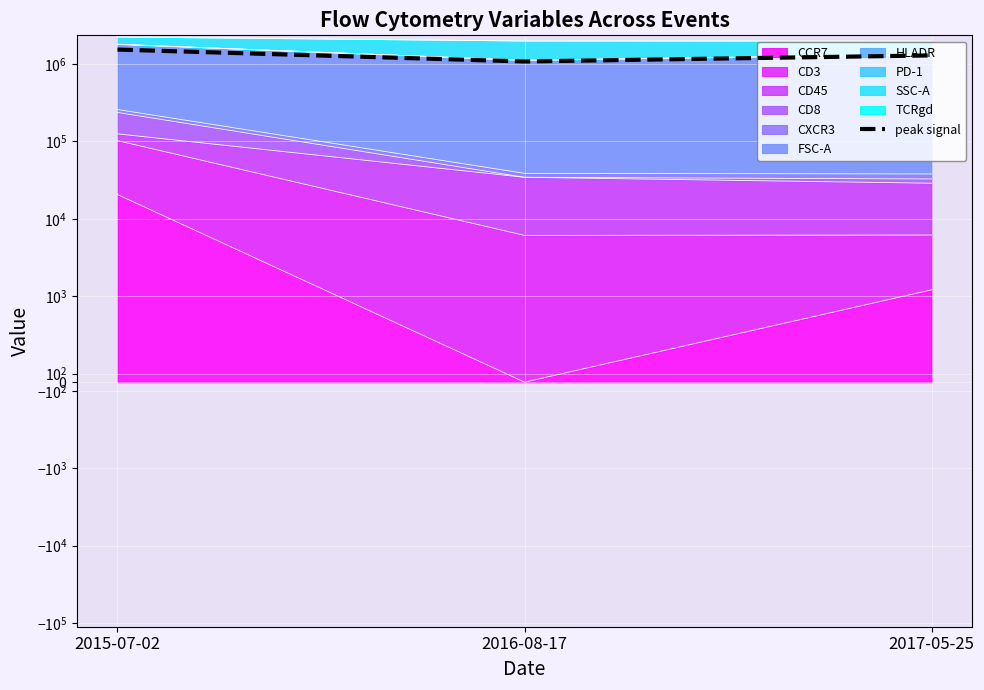

How many lines are shown in the chart?

1